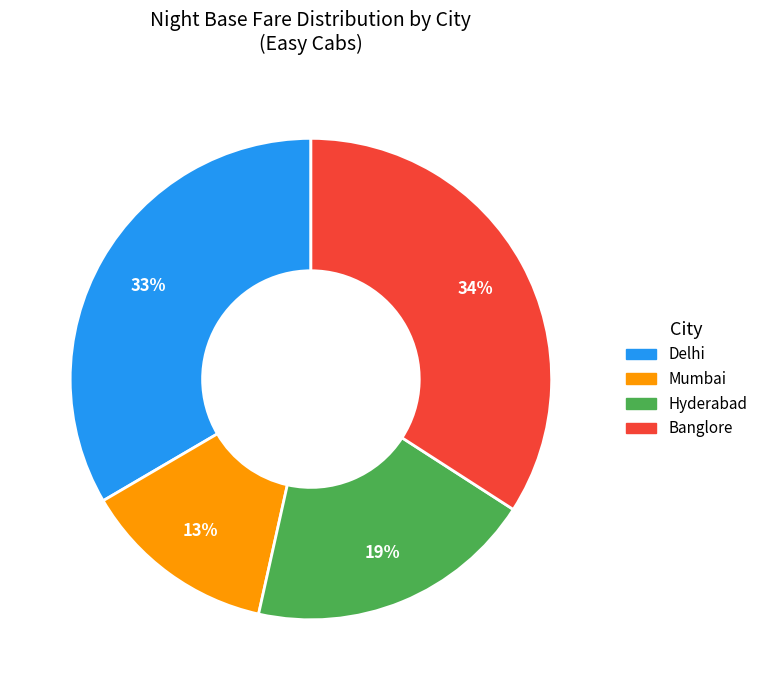

Between Banglore and Delhi, which is larger?

Banglore